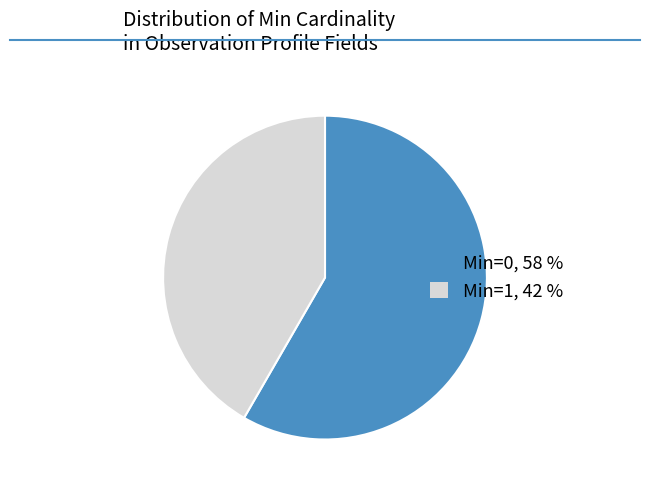

Is it true that Min=0, 58 % is 68% of the pie?

False